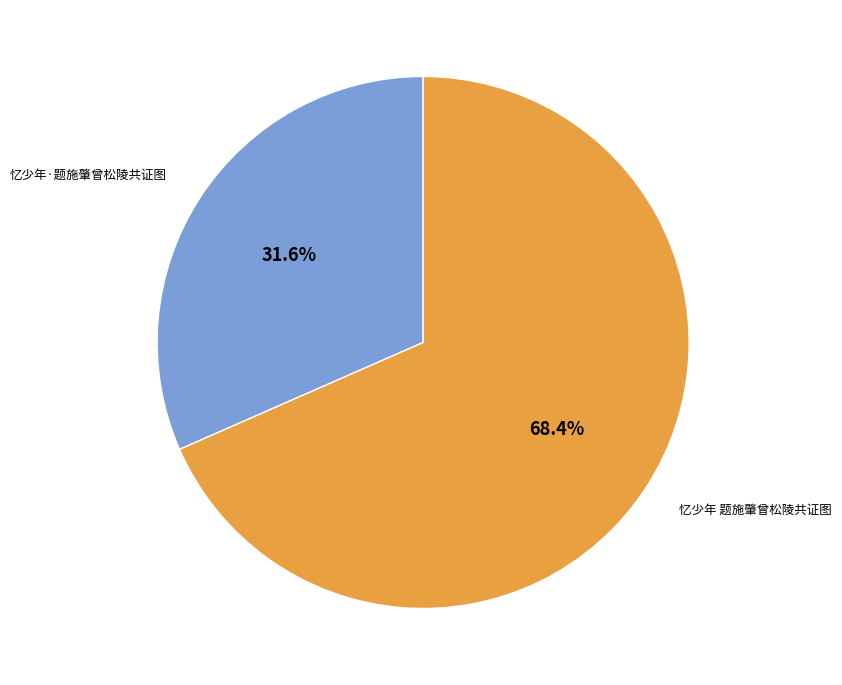

How many slices are in this pie chart?

2